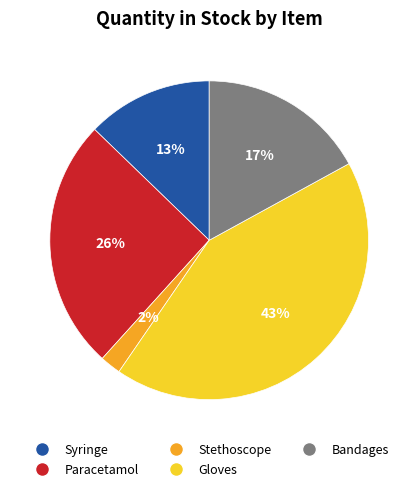

How many segments does this pie chart have?

5